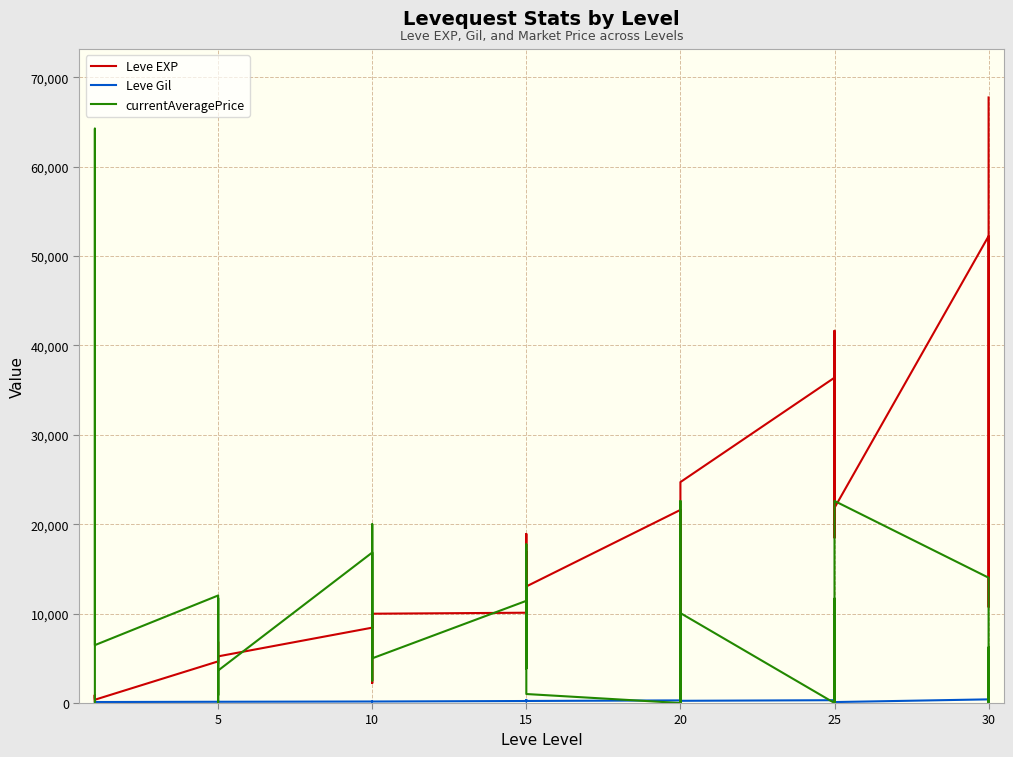

Reading left to right, extract all data points from this chart.

Leve EXP: 630	900	160	160	900	370	4660	6840	5220	4410	5220	5220	8430	5330	2230	9990	8430	9990	10100	18910	6110	16920	15980	13040	21600	4440	21600	21600	10970	24710	36390	32460	18490	30820	41630	21830	52220	44230	10740	67730
Leve Gil: 112	112	113	113	112	112	140	224	140	140	170	140	172	170	170	170	172	170	226	174	295	230	343	230	295	107	232	295	108	248	317	290	172	336	562	107	410	460	136	438
currentAveragePrice: 0	12789	22600	30555	64241	6476	12028	873	11741	0	952	3635	16833	12789	2513	11000	20000	5000	11430	13650	3856	14999	17740	1007	0	3856	22600	0	3011	10060	0	0	0	11672	0	22600	14017	0	6227	0